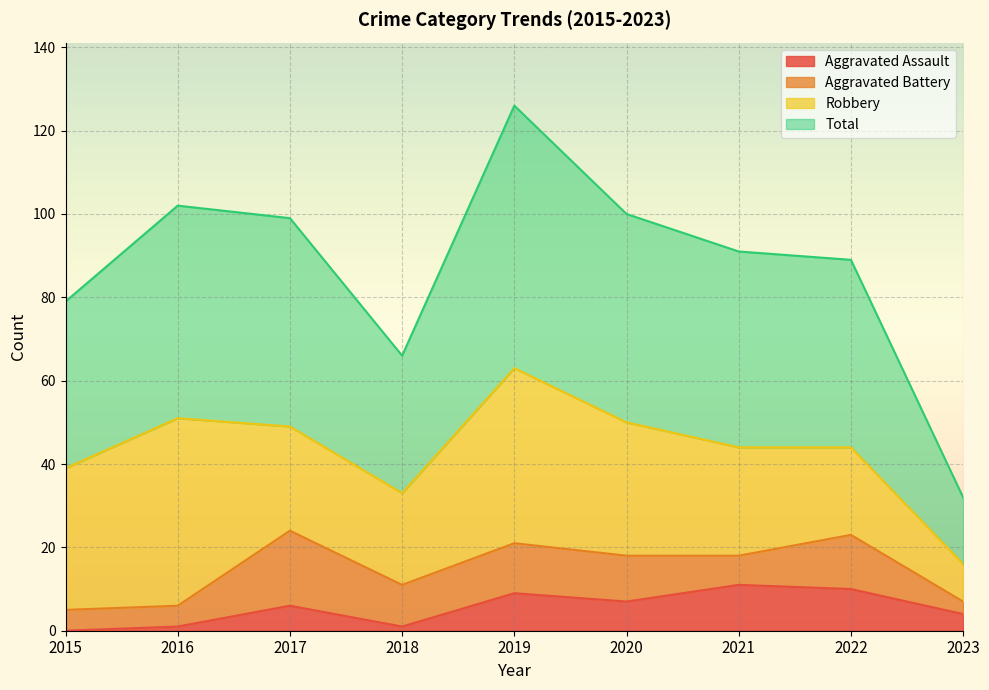

Does the chart display data point markers on the line(s)?

No